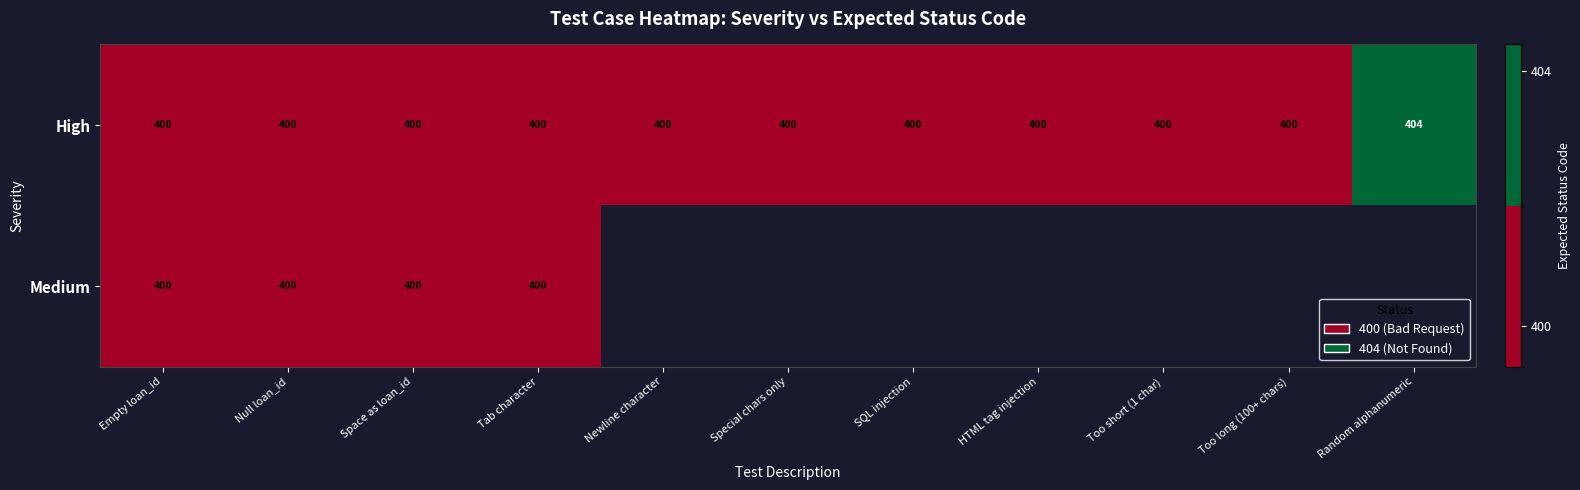

At which category does the chart reach its peak across all series?

Random alphanumeric